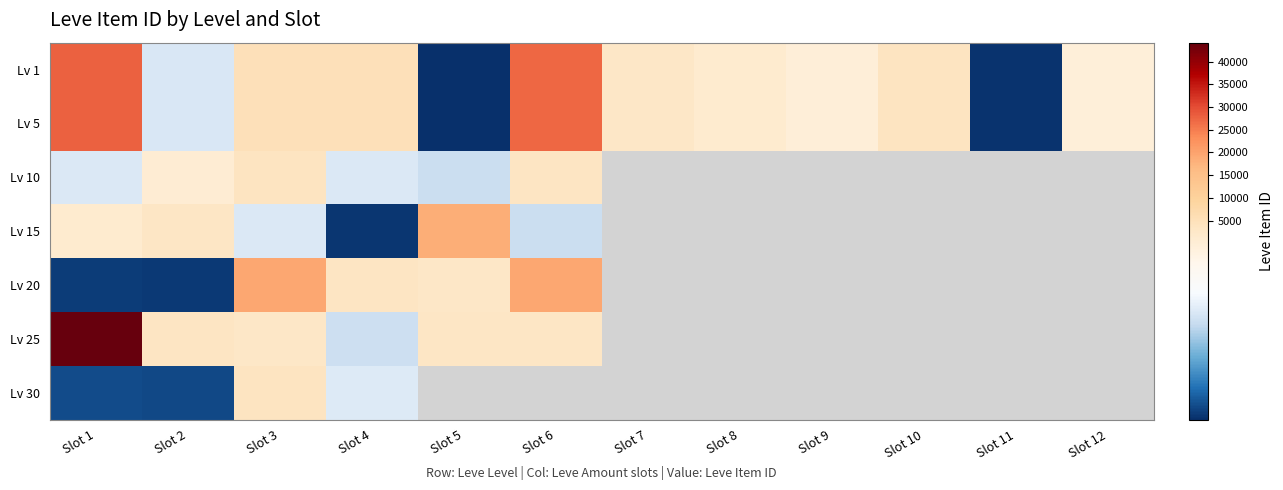

What is the highest value of the Lv 1 series?

27713.0